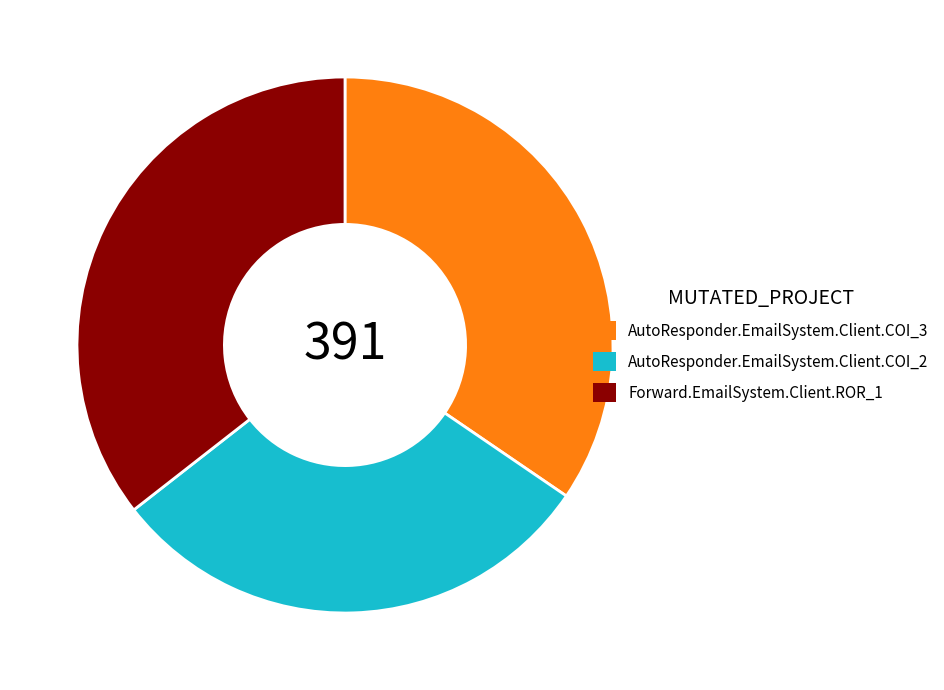

Is there any slice that represents more than half of the pie?

No